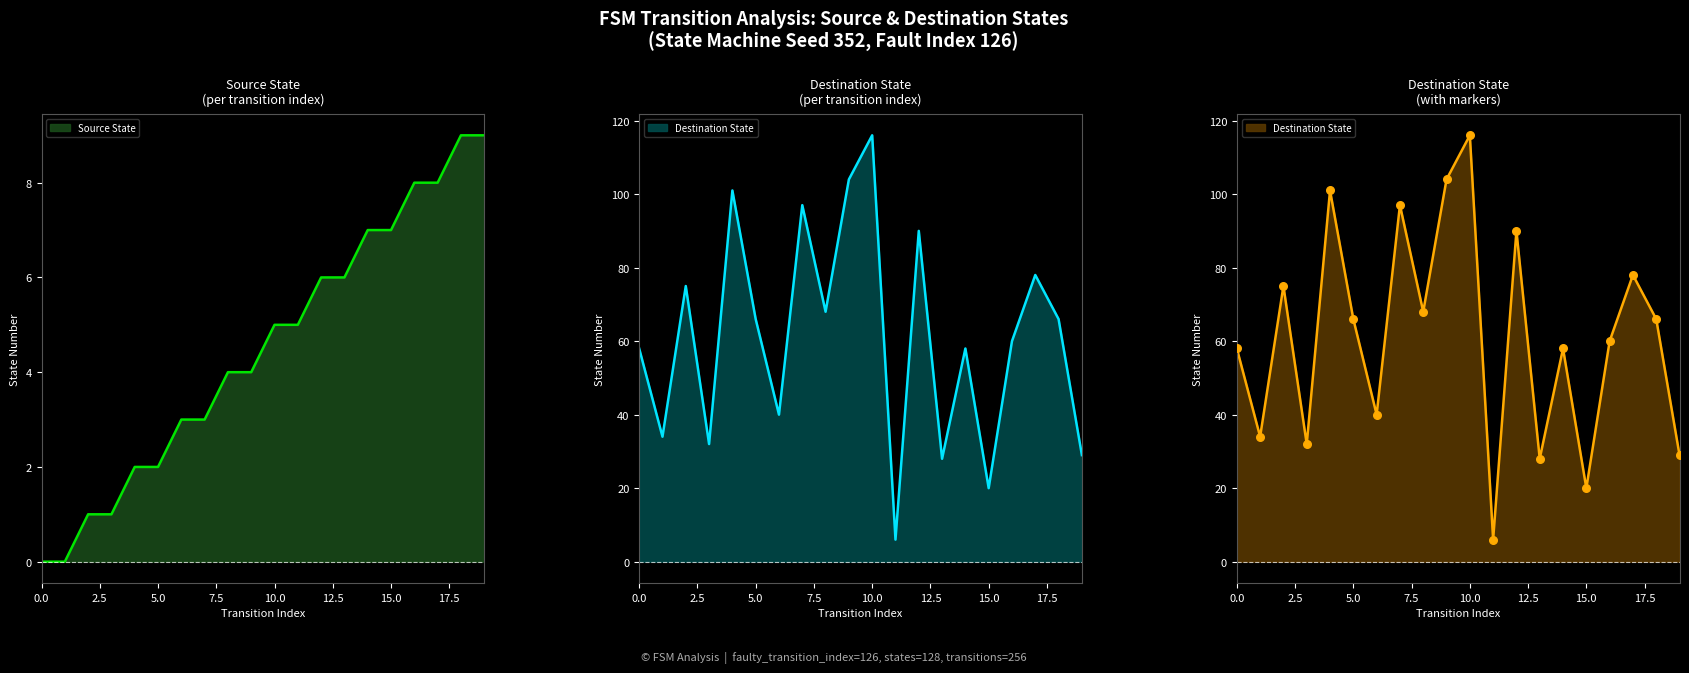

Which series reaches the maximum Y coordinate?

destination_state